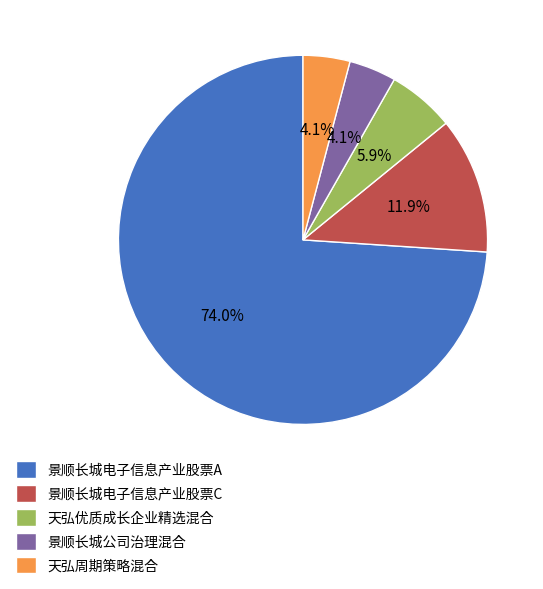

Count the number of slices in the pie.

5